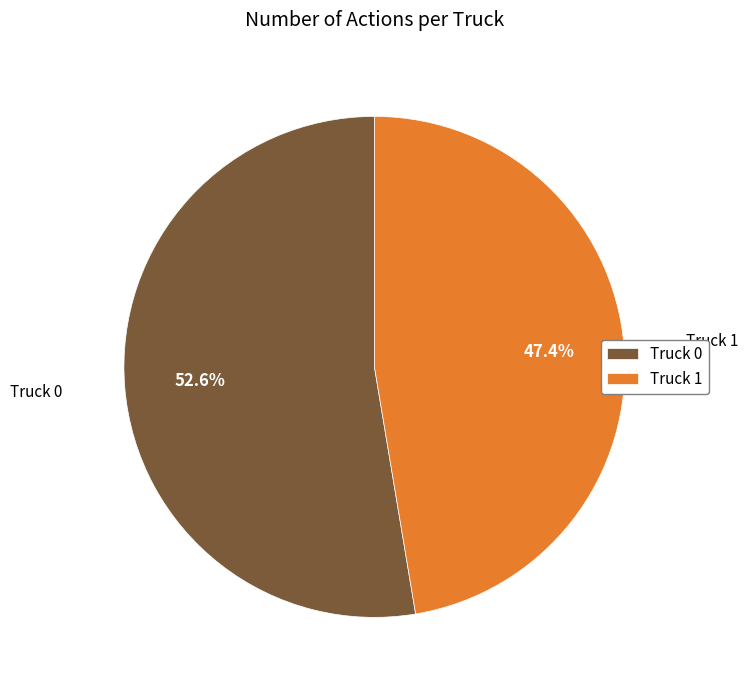

Approximately how many times larger is the value at Truck 1 compared to Truck 0?

0.9